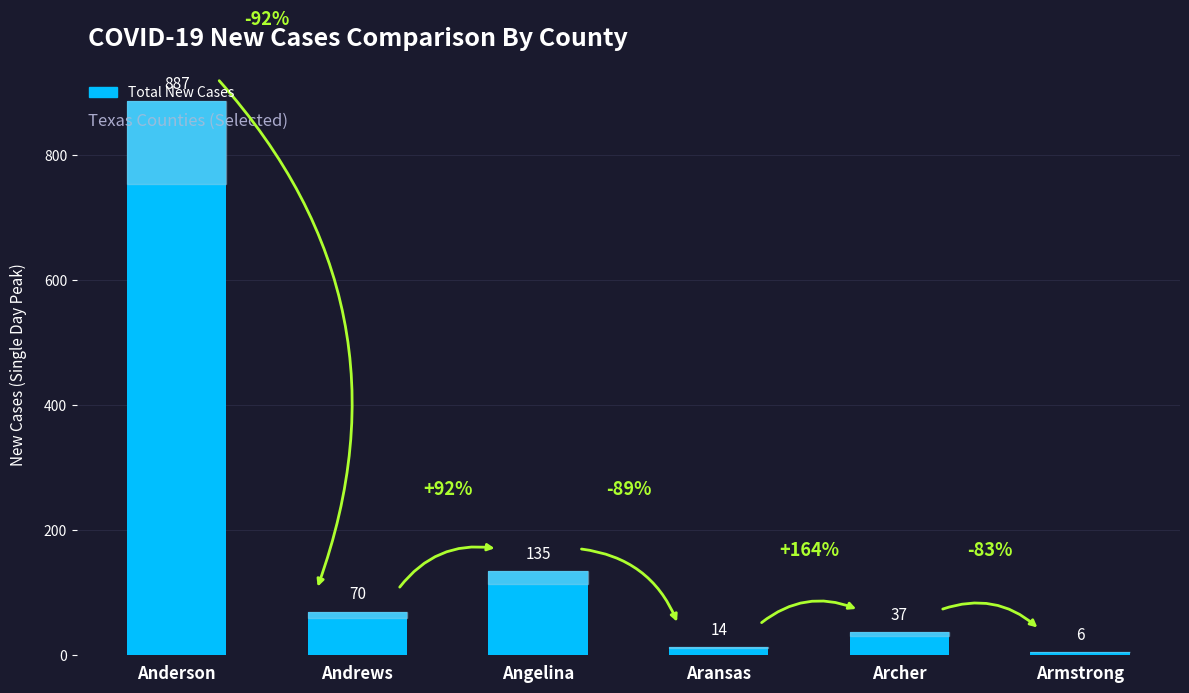

Reading left to right, what are all the values shown in this chart?

887	70	135	14	37	6